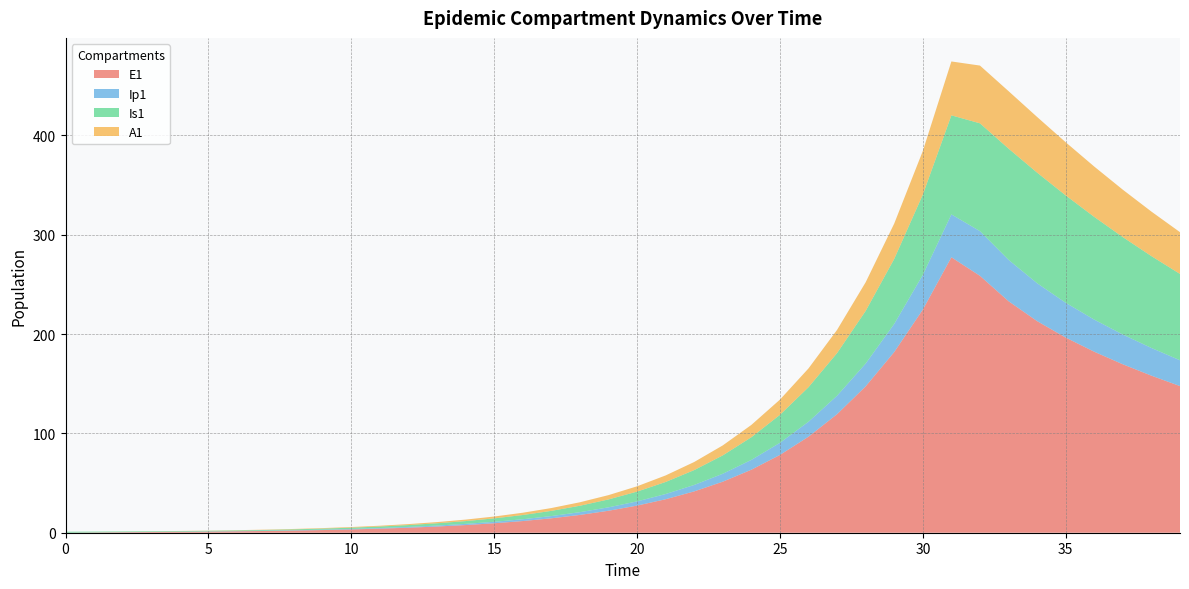

Reading left to right, transcribe all the data shown in this chart.

E1: 0=0.0	1=0.3	2=0.5	3=0.7	4=0.9	5=1.1	6=1.4	7=1.8	8=2.2	9=2.7	10=3.3	11=4.1	12=5.1	13=6.2	14=7.7	15=9.5	16=11.8	17=14.5	18=17.9	19=22.1	20=27.3	21=33.7	22=41.6	23=51.4	24=63.4	25=78.3	26=96.7	27=119.4	28=147.4	29=182.0	30=224.6	31=277.3	32=258.7	33=233.1	34=213.1	35=196.5	36=182.2	37=169.6	38=158.1	39=147.6
Ip1: 0=0.0	1=0.0	2=0.1	3=0.1	4=0.1	5=0.2	6=0.2	7=0.3	8=0.3	9=0.4	10=0.5	11=0.6	12=0.8	13=1.0	14=1.2	15=1.5	16=1.8	17=2.3	18=2.8	19=3.4	20=4.3	21=5.2	22=6.5	23=8.0	24=9.9	25=12.2	26=15.1	27=18.6	28=22.9	29=28.3	30=35.0	31=43.2	32=45.0	33=41.7	34=38.2	35=35.0	36=32.3	37=30.0	38=27.9	39=26.0
Is1: 0=1.0	1=0.8	2=0.7	3=0.6	4=0.6	5=0.6	6=0.7	7=0.8	8=0.9	9=1.0	10=1.3	11=1.5	12=1.9	13=2.3	14=2.8	15=3.4	16=4.2	17=5.2	18=6.5	19=8.0	20=9.8	21=12.1	22=15.0	23=18.5	24=22.8	25=28.2	26=34.8	27=42.9	28=53.0	29=65.4	30=80.8	31=99.7	32=108.6	33=112.0	34=111.4	35=108.1	36=103.4	37=98.1	38=92.5	39=86.9
A1: 0=0.0	1=0.0	2=0.0	3=0.1	4=0.1	5=0.2	6=0.2	7=0.3	8=0.4	9=0.5	10=0.6	11=0.8	12=1.0	13=1.2	14=1.5	15=1.9	16=2.3	17=2.8	18=3.5	19=4.3	20=5.3	21=6.6	22=8.1	23=10.1	24=12.4	25=15.3	26=18.9	27=23.4	28=28.8	29=35.6	30=43.9	31=54.3	32=58.1	33=57.9	34=56.1	35=53.5	36=50.7	37=47.7	38=44.8	39=42.1